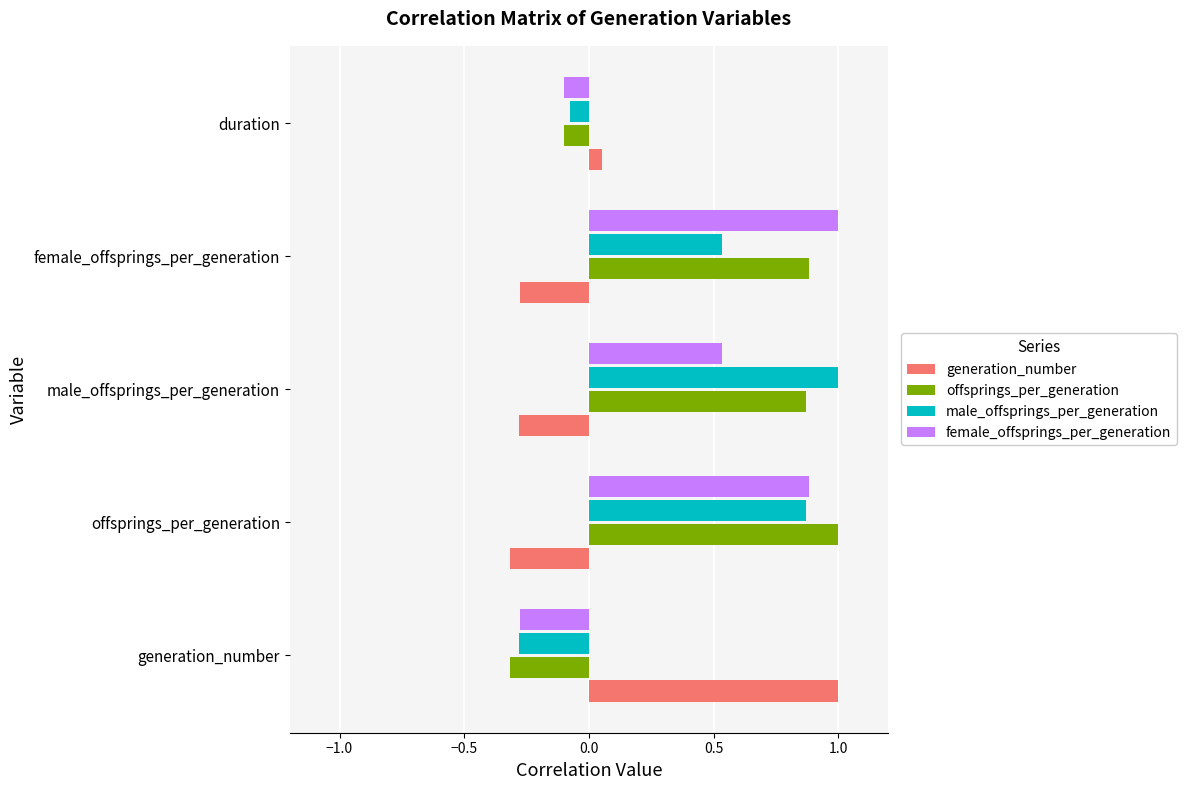

Which series has the largest total across all categories?

offsprings_per_generation